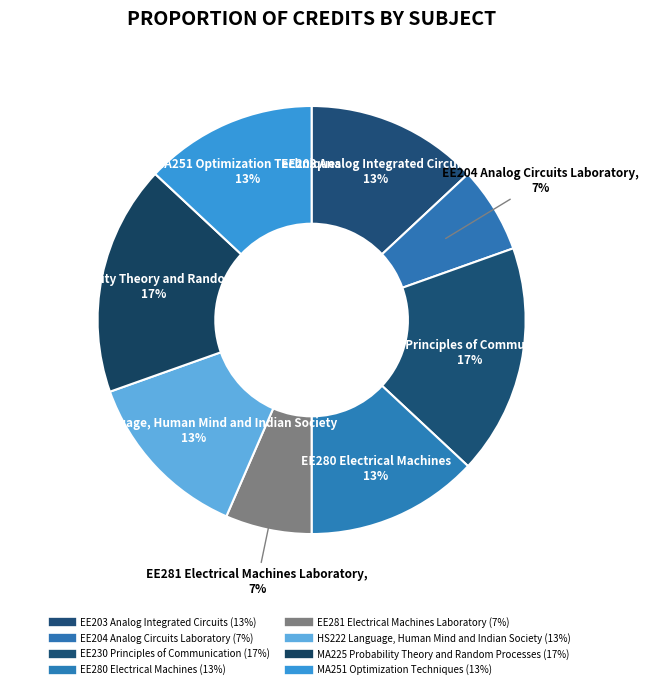

To the nearest percent, what percentage of the pie is MA251 Optimization Techniques?

13%